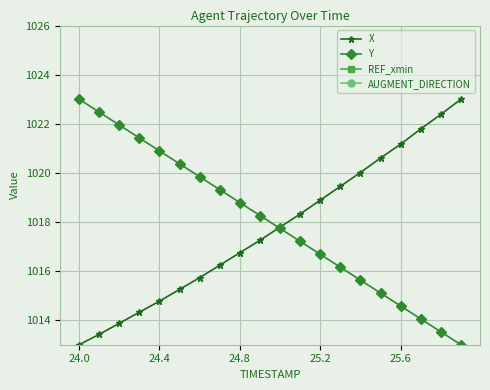

Which category has the lowest value in the X series?

24.0